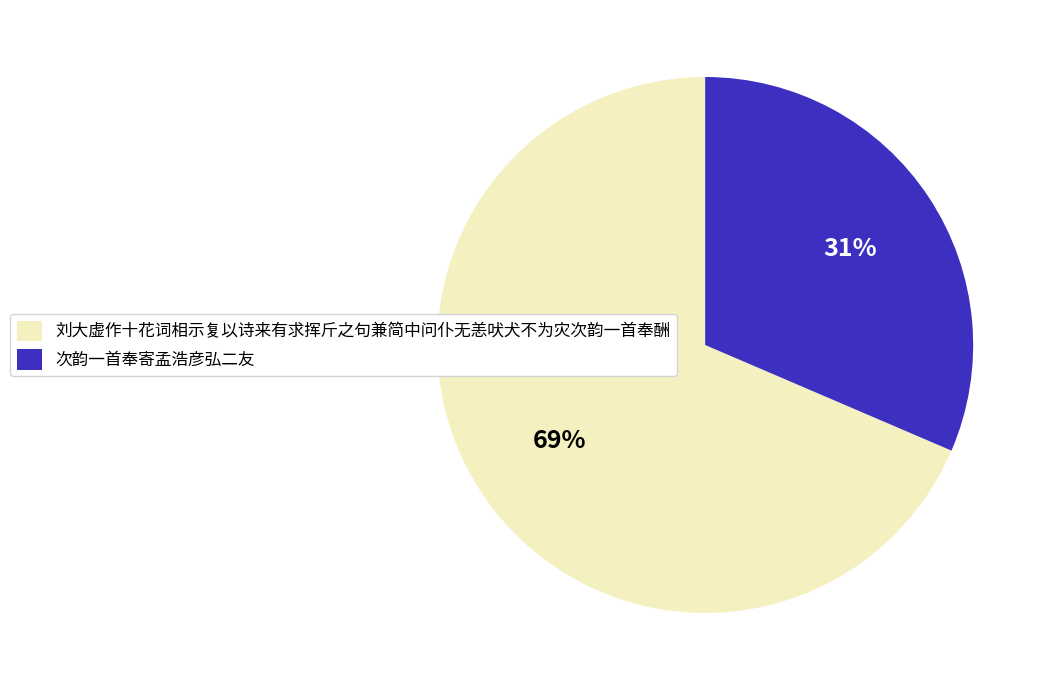

What is the ratio of the value at 刘大虚作十花词相示复以诗来有求挥斤之句兼简中问仆无恙吠犬不为灾次韵一首奉酬 to the value at 次韵一首奉寄孟浩彦弘二友?

2.2